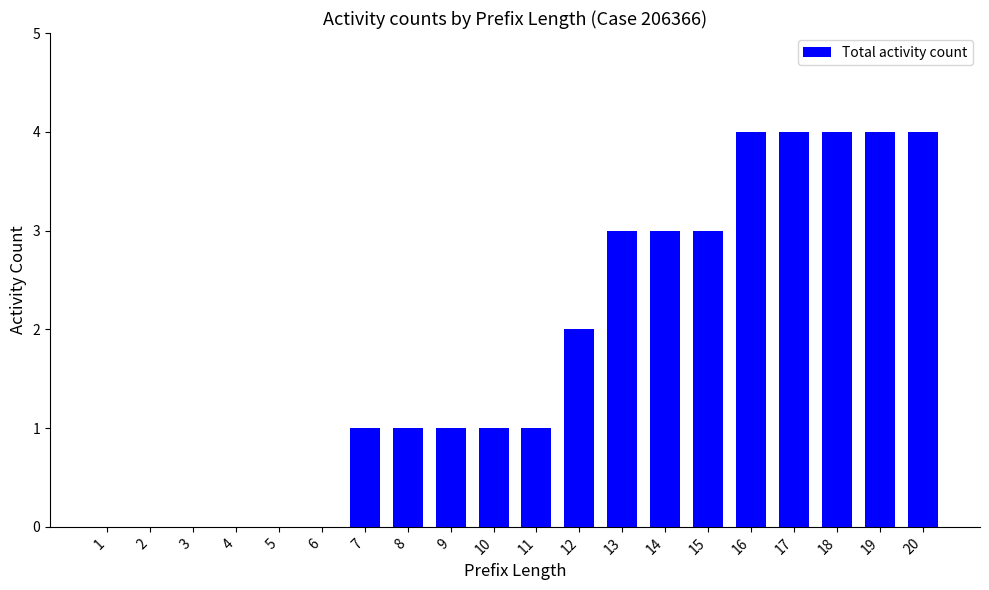

Reading left to right, what are all the values shown in this chart?

0	0	0	0	0	0	1	1	1	1	1	2	3	3	3	4	4	4	4	4